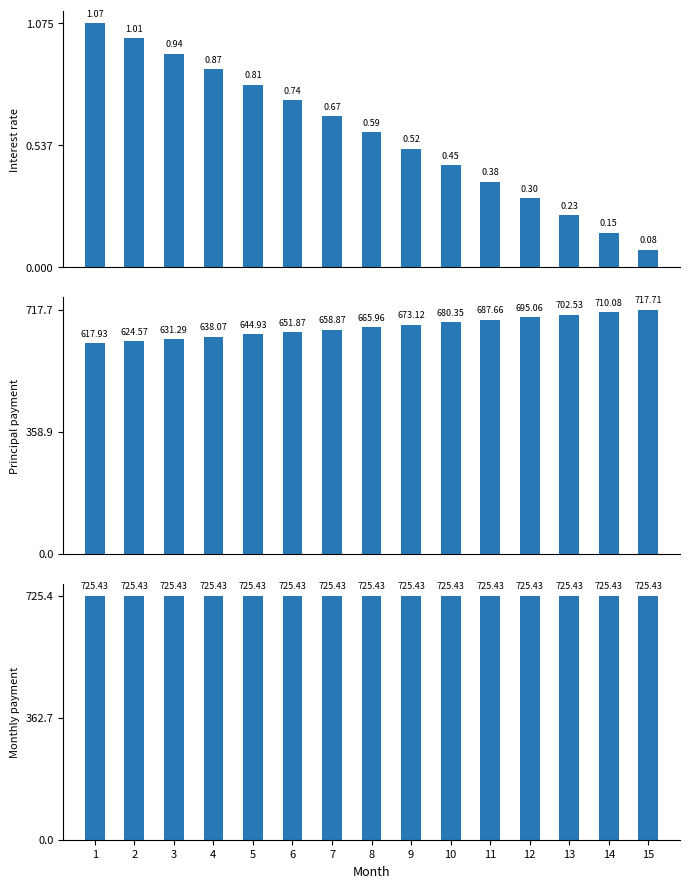

At 4, list the series in order from smallest to largest.

Interest rate, Principal payment, Monthly payment